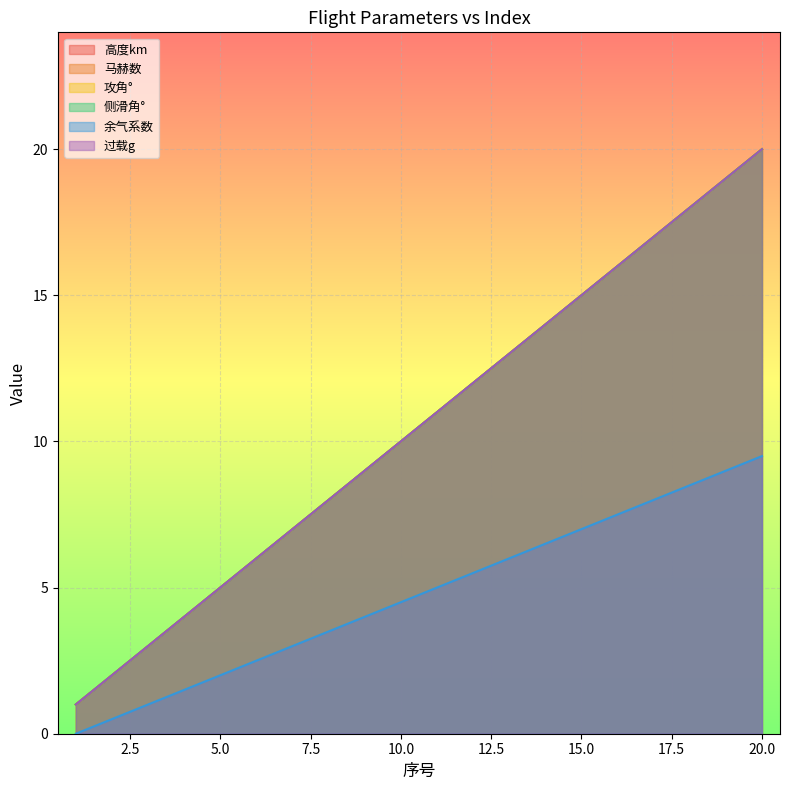

Rank the categories by 过载g value from lowest to highest.

1, 2, 3, 4, 5, 6, 7, 8, 9, 10, 11, 12, 13, 14, 15, 16, 17, 18, 19, 20